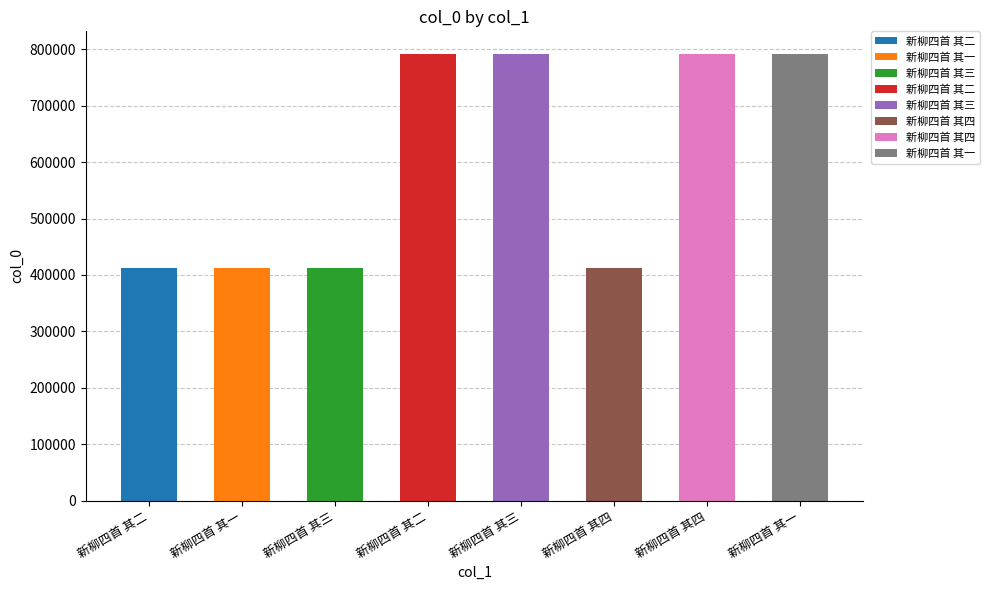

Does the chart contain stacked bars?

No